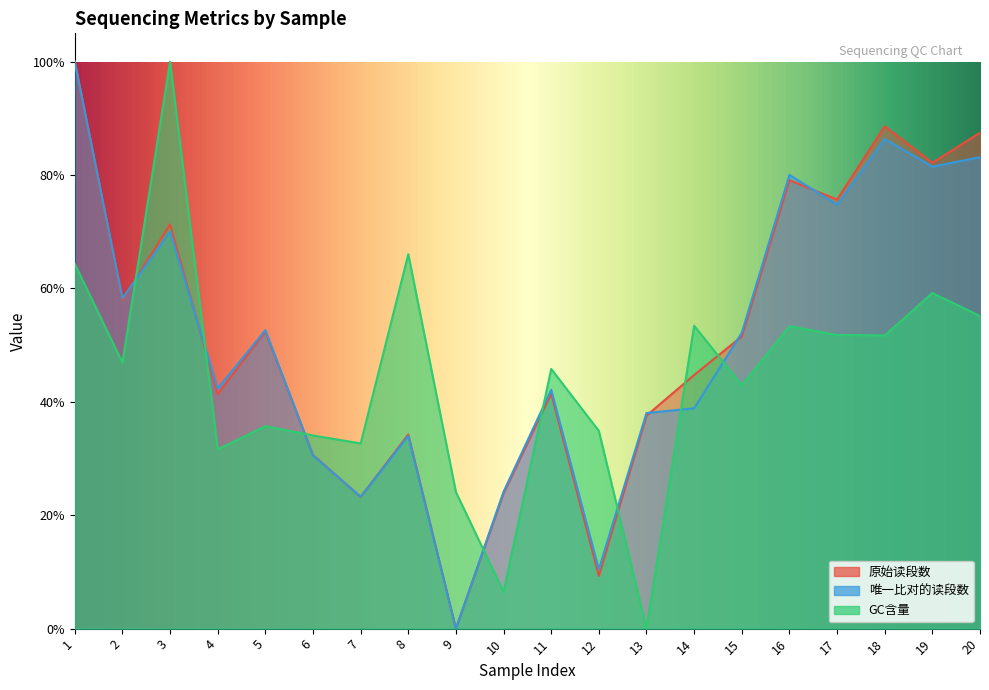

How many intersections are there between 原始读段数 and 唯一比对的读段数?

8